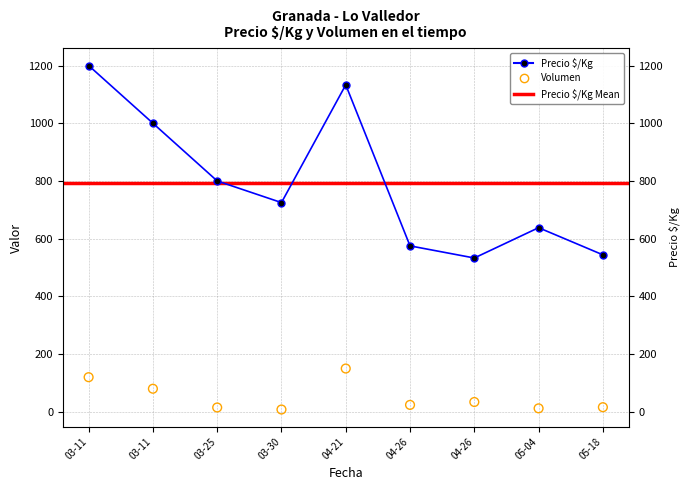

Which series has the largest Y range (max minus min)?

Precio $/Kg